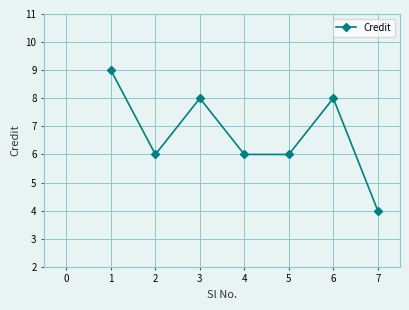

What is the value of the 1st point from the left?

9